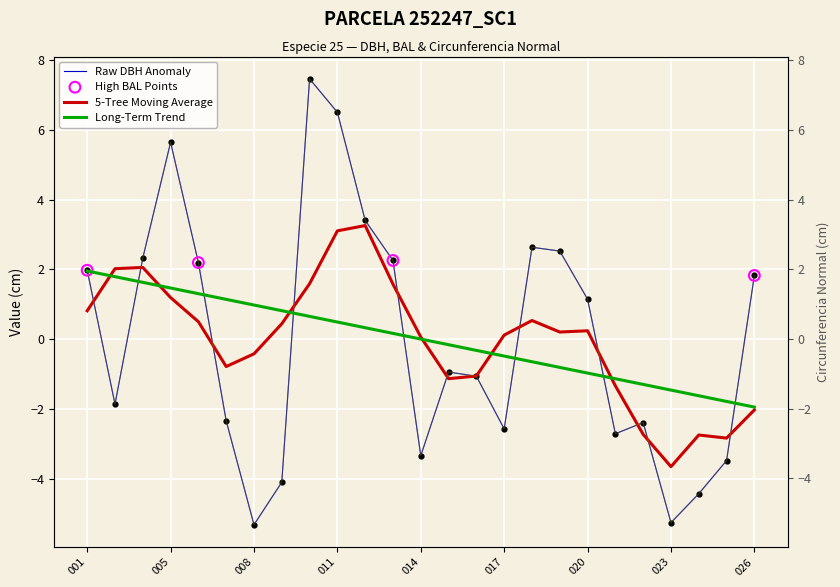

The Raw DBH Anomaly series shows -5.3 at 023. True or false?

True